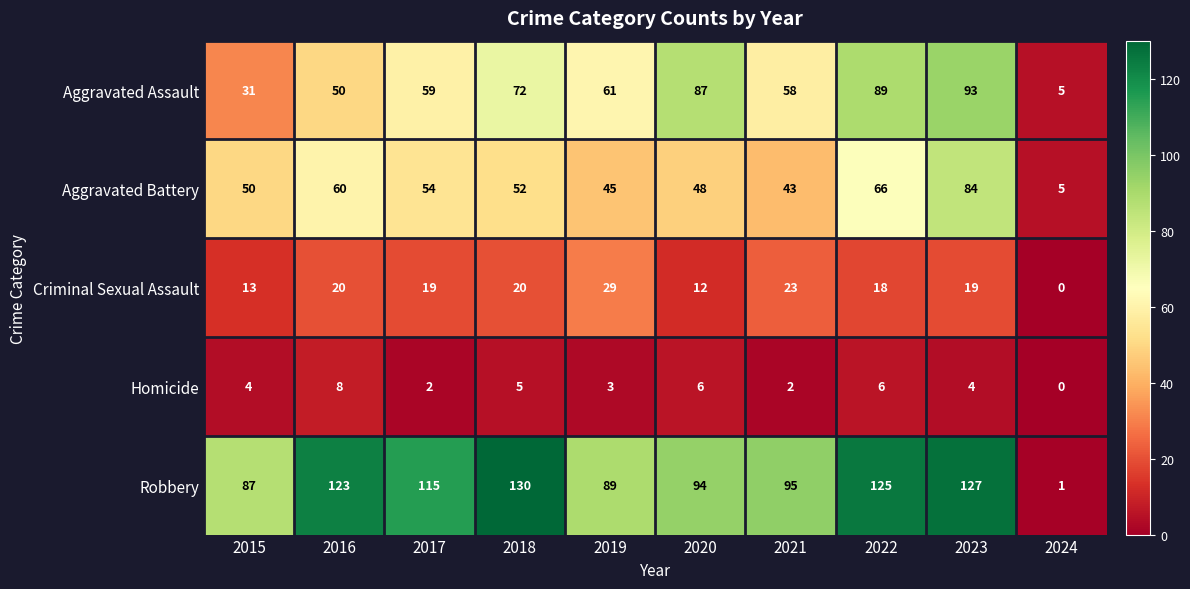

At how many categories does at least one series exceed 66?

9